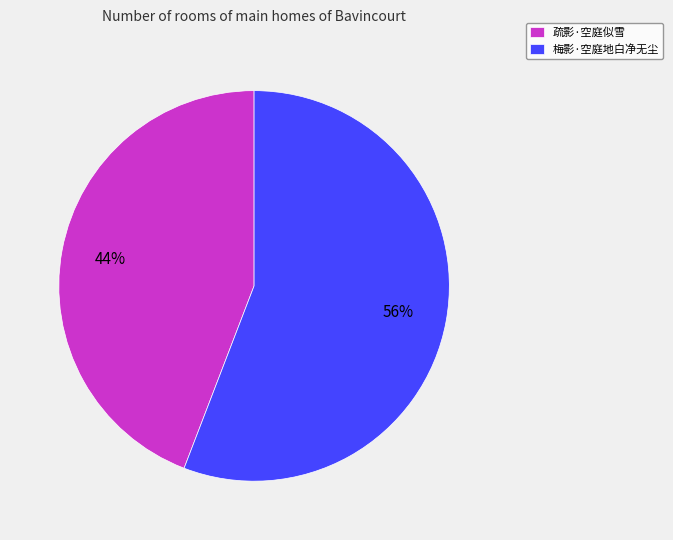

To the nearest percent, what portion does 梅影·空庭地白净无尘 represent?

56%